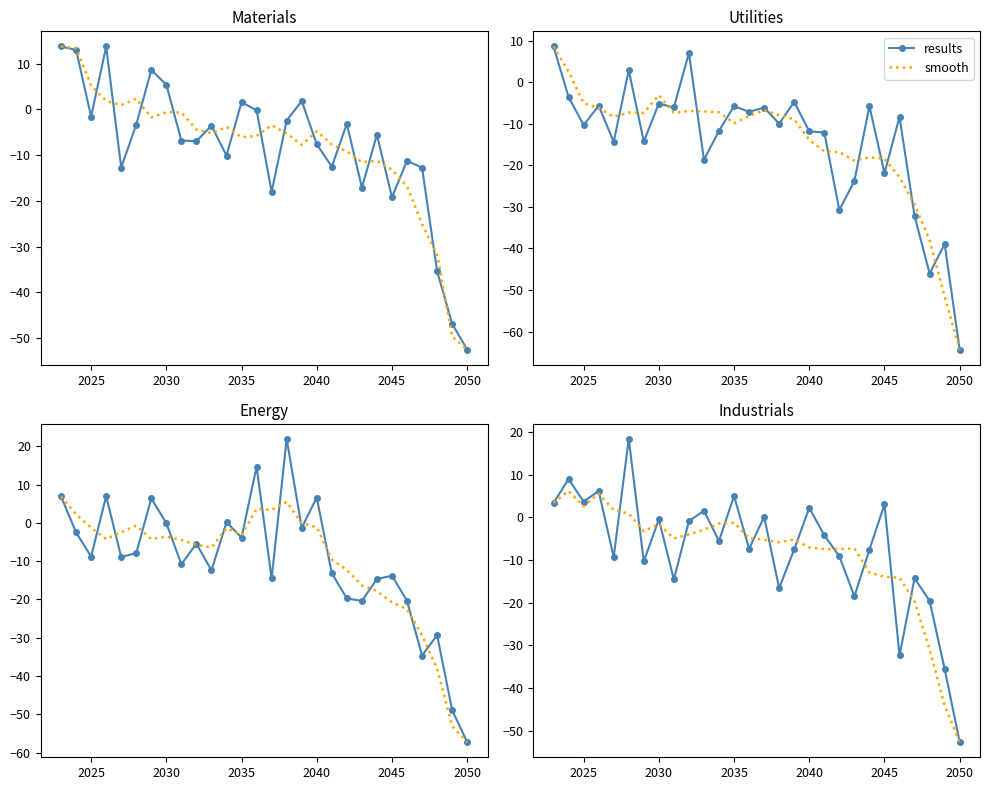

How many positive values does the results series have?

10